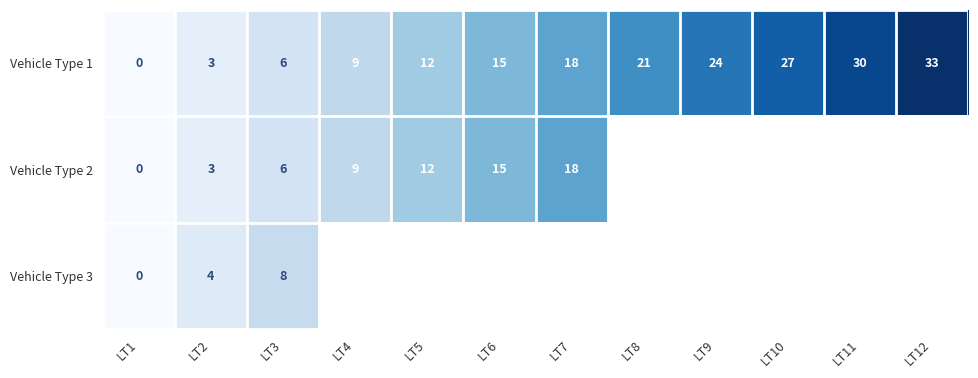

The value of Vehicle Type 1 at LT10 is 11.1. True or false?

False